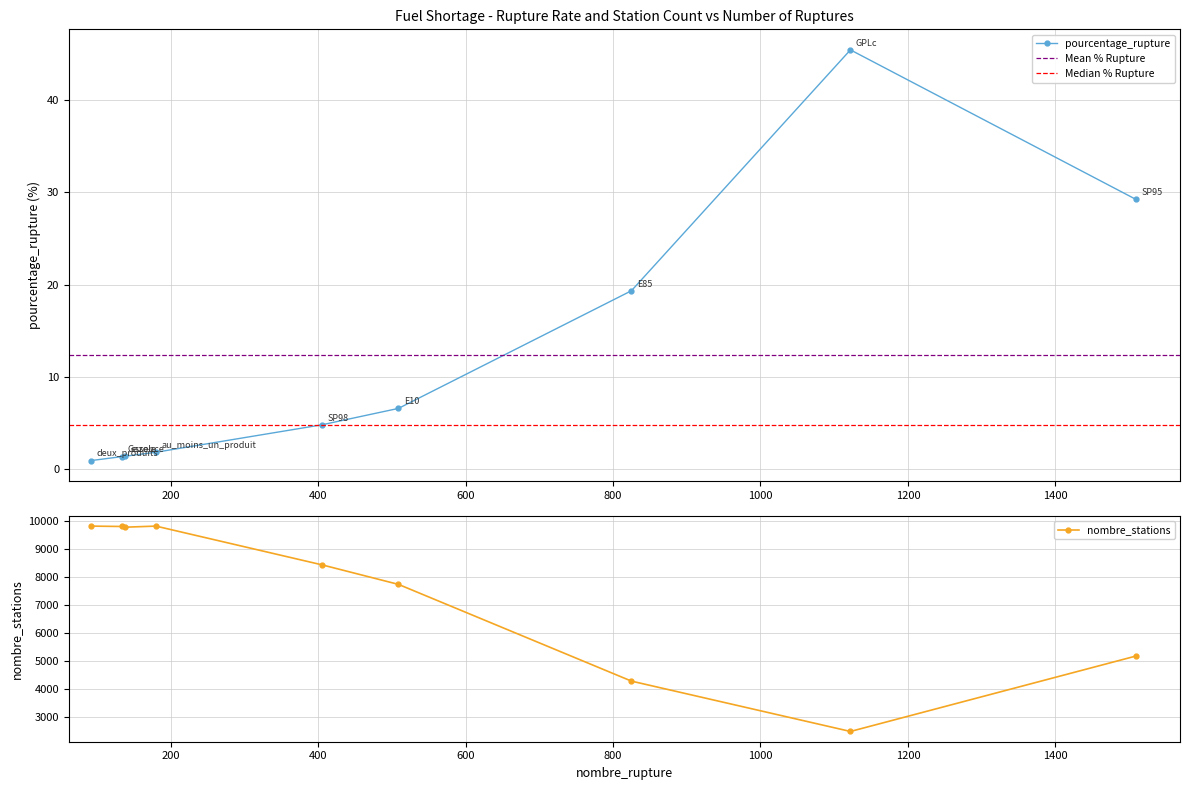

Which series changed the most between E10 and GPLc?

nombre_stations